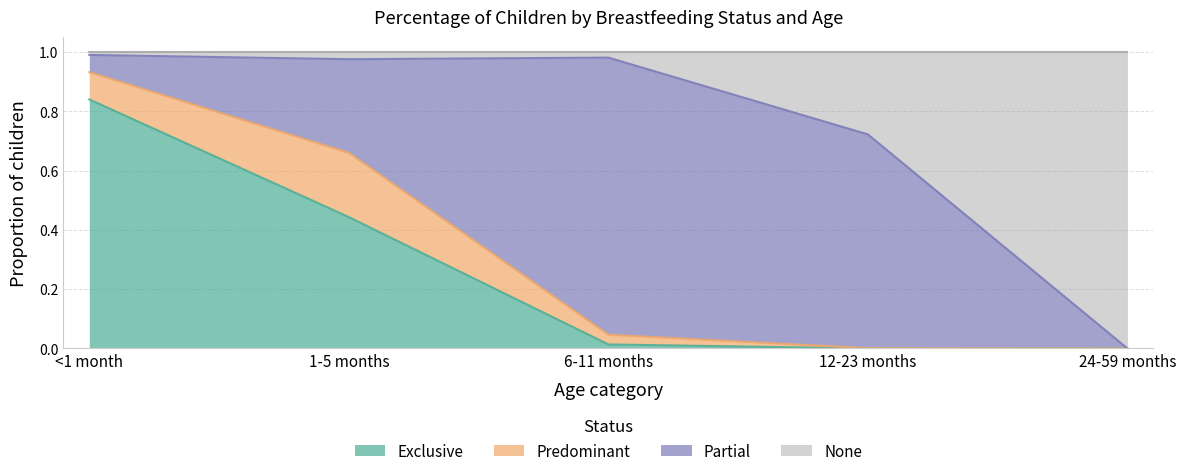

What is the total value across all series at 1-5 months?

1.0